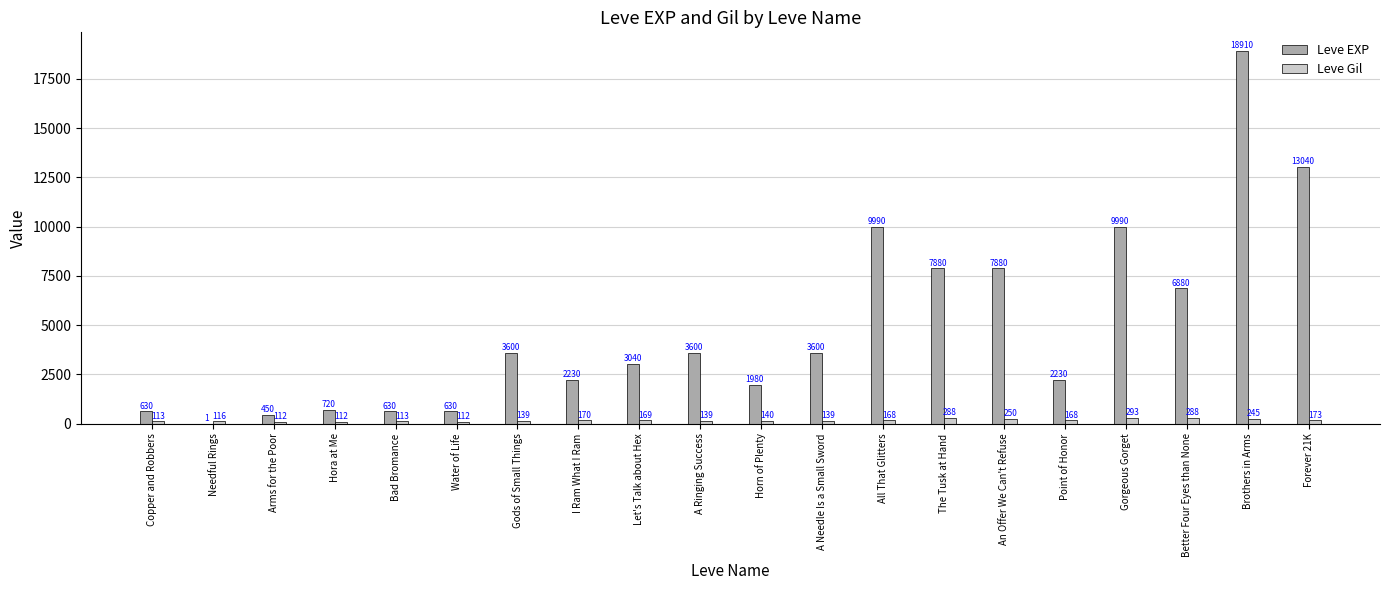

Is it true that Leve EXP equals 720 at Hora at Me?

True